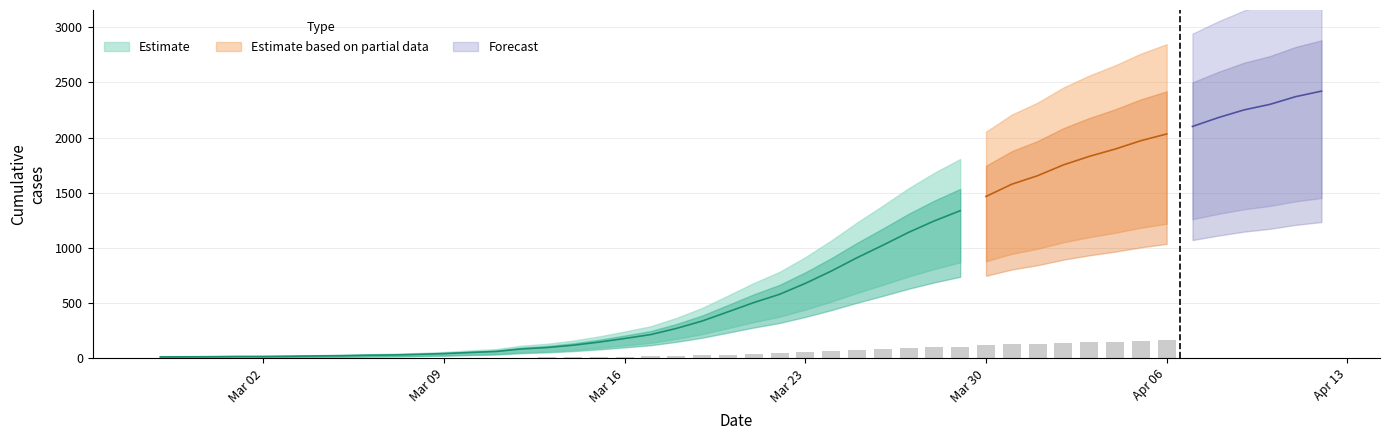

What is the label of the 3rd bar from the right?

2020-04-04